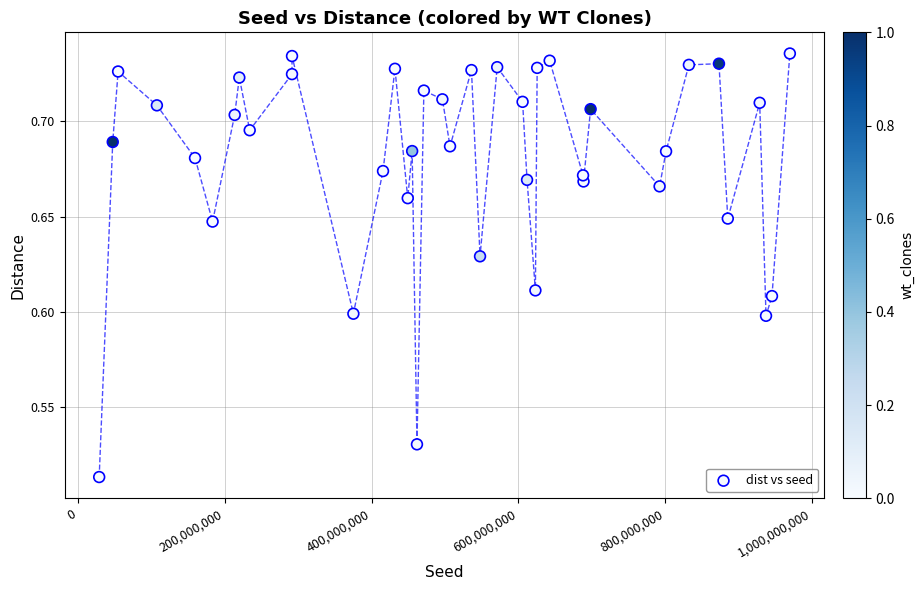

What is the range of X values (max minus min)?

939958266.0